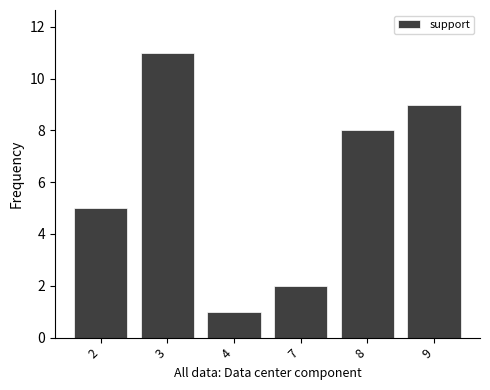

Between 9 and 4, which is larger?

9